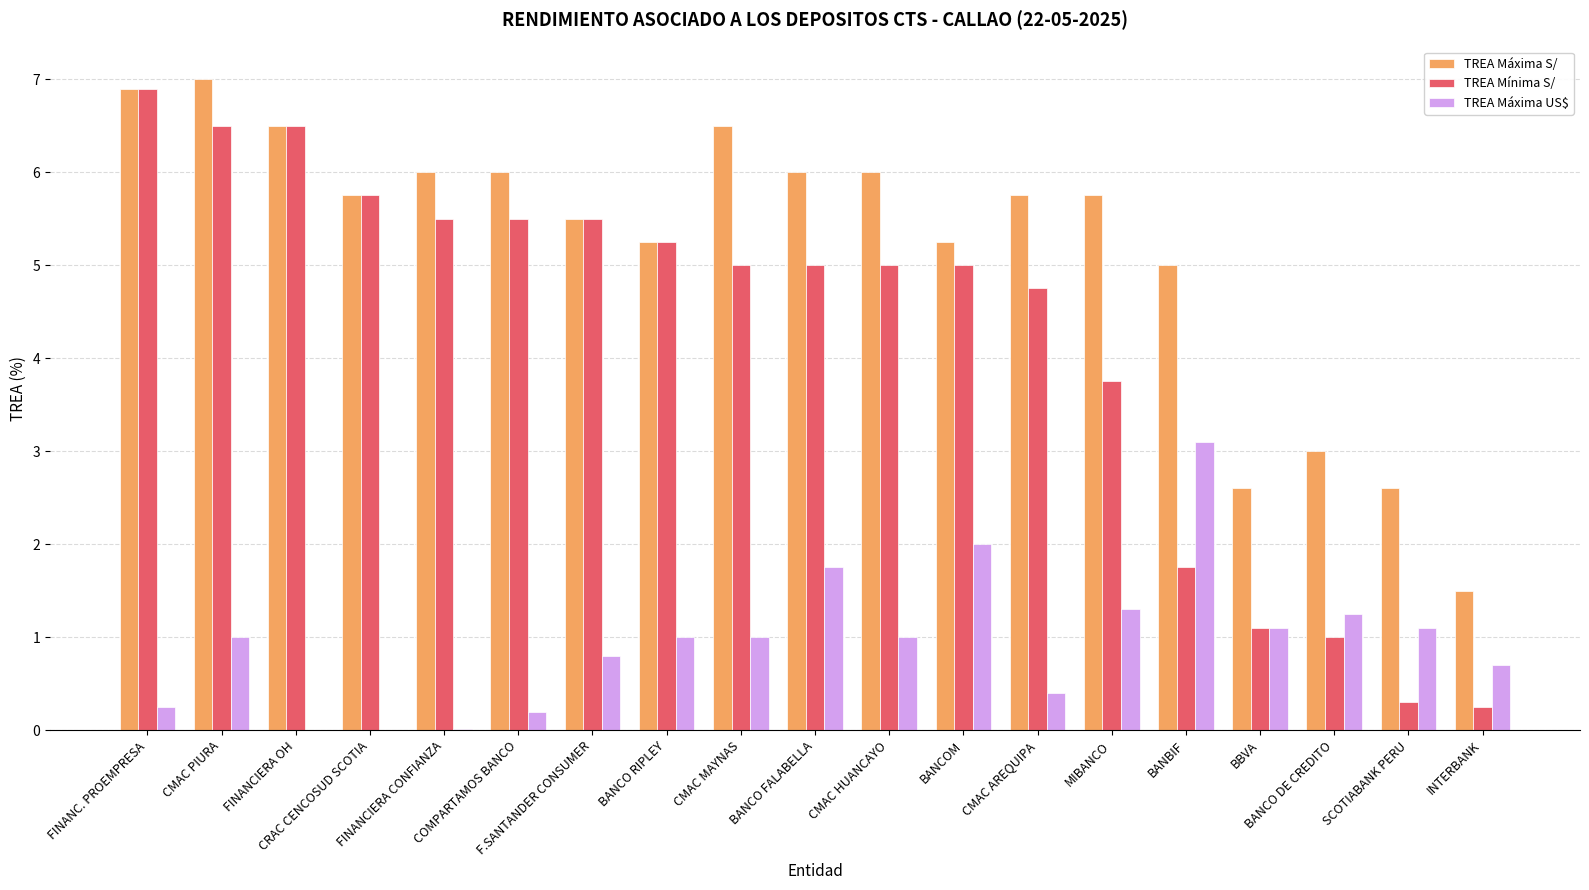

What is the sum of all TREA Máxima US$ values?

18.0